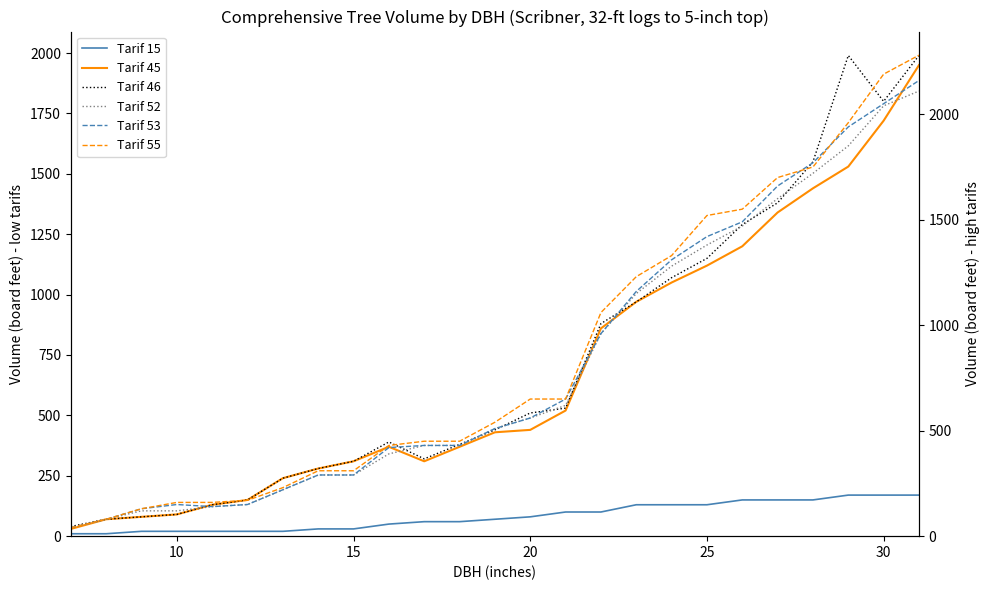

How many lines are shown in the chart?

6